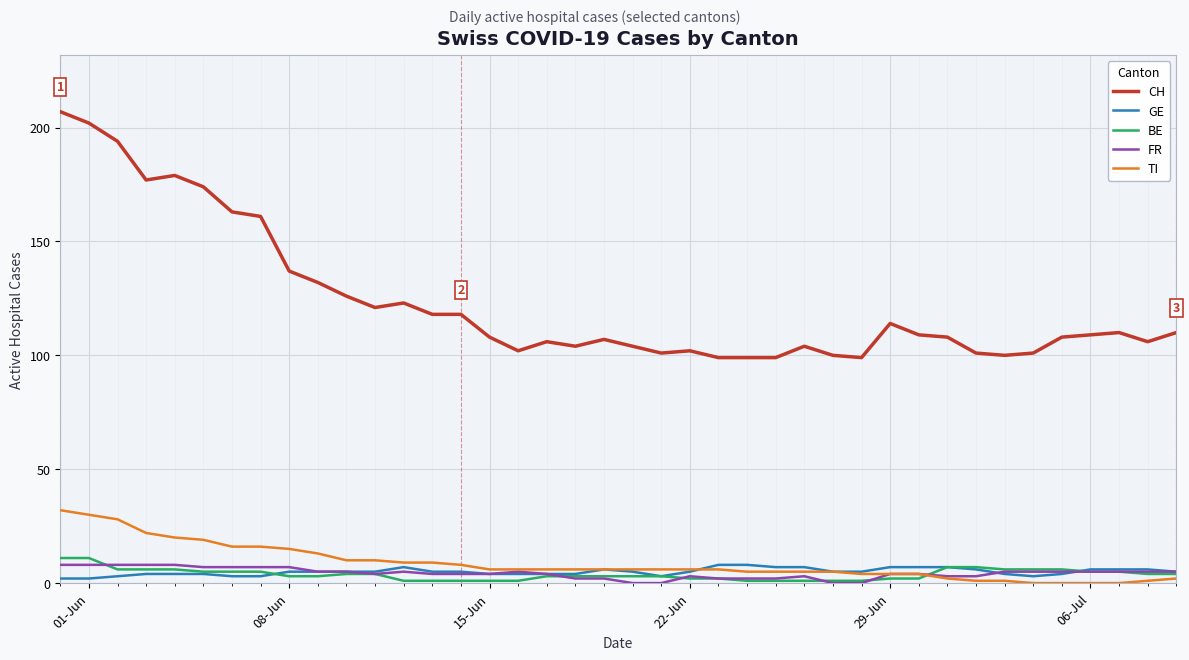

True or false: CH and FR intersect in this chart.

False